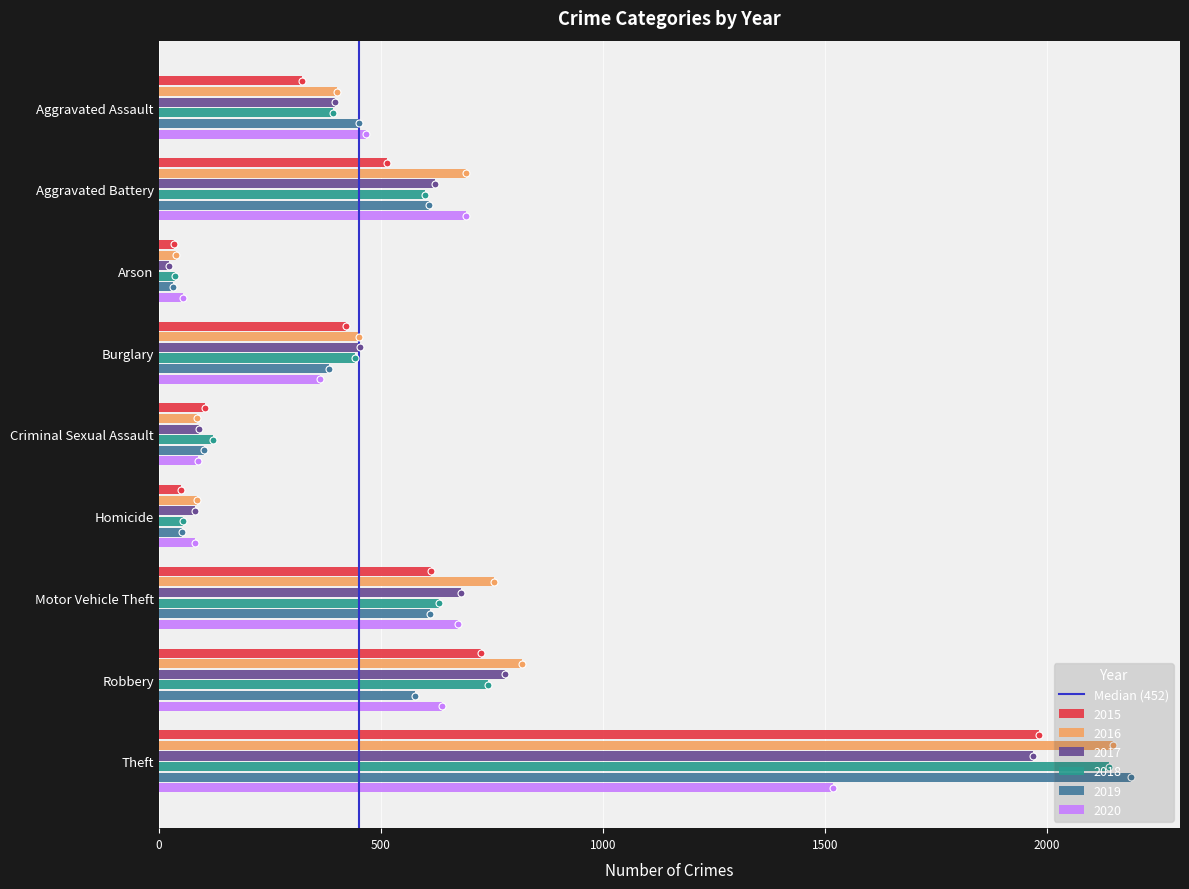

True or false: 2020 has a value of 81 at Homicide.

True